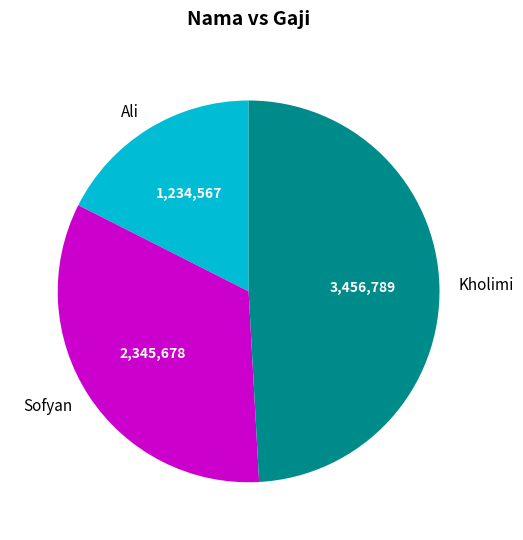

Between Sofyan and Ali, which is larger?

Sofyan